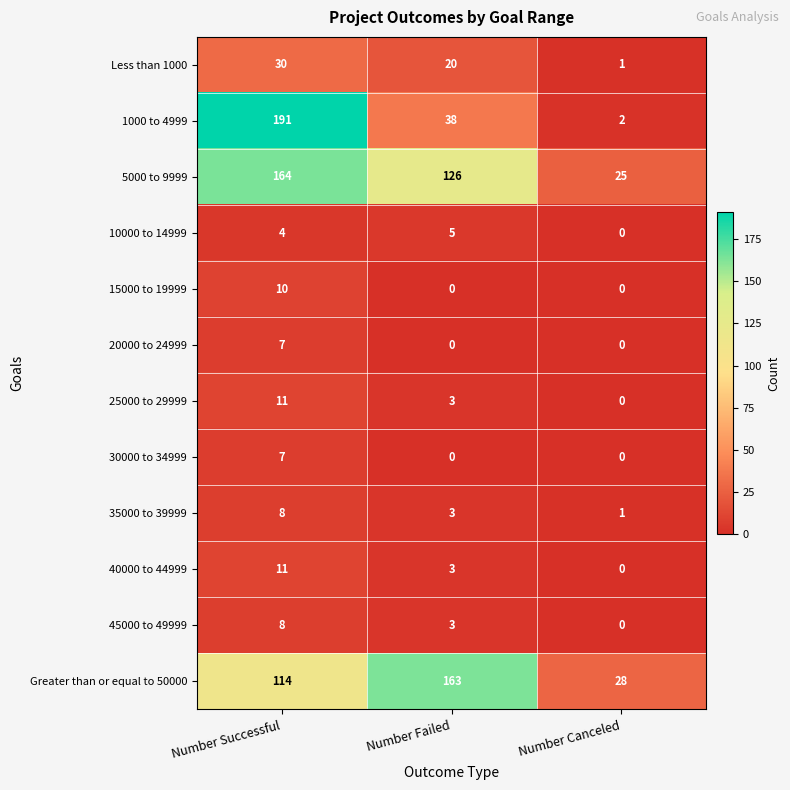

What is the difference between the highest and lowest values at Number Canceled?

28